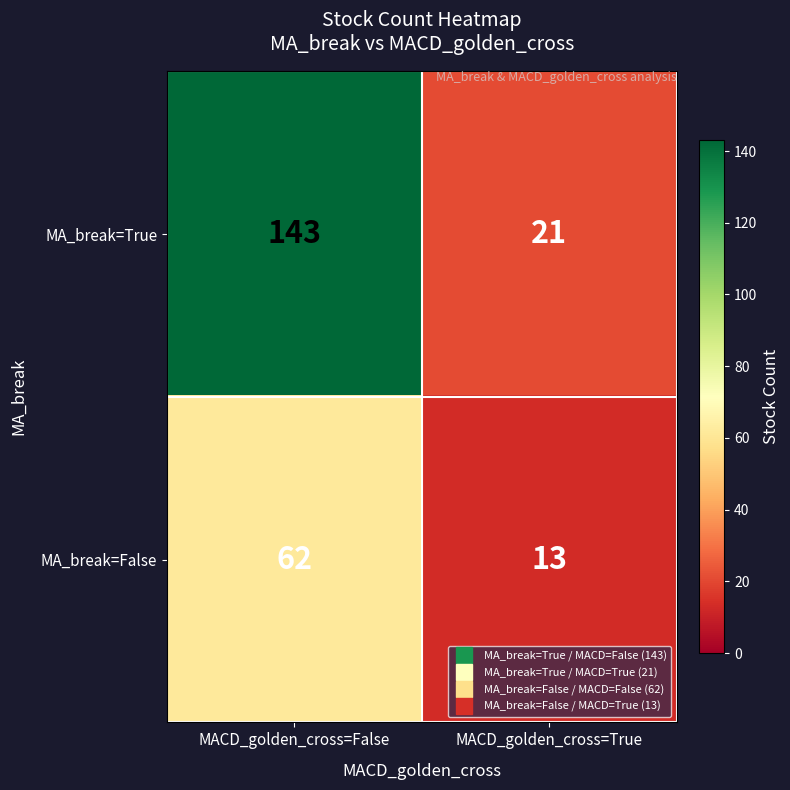

What is the average value of the MA_break=True series?

82